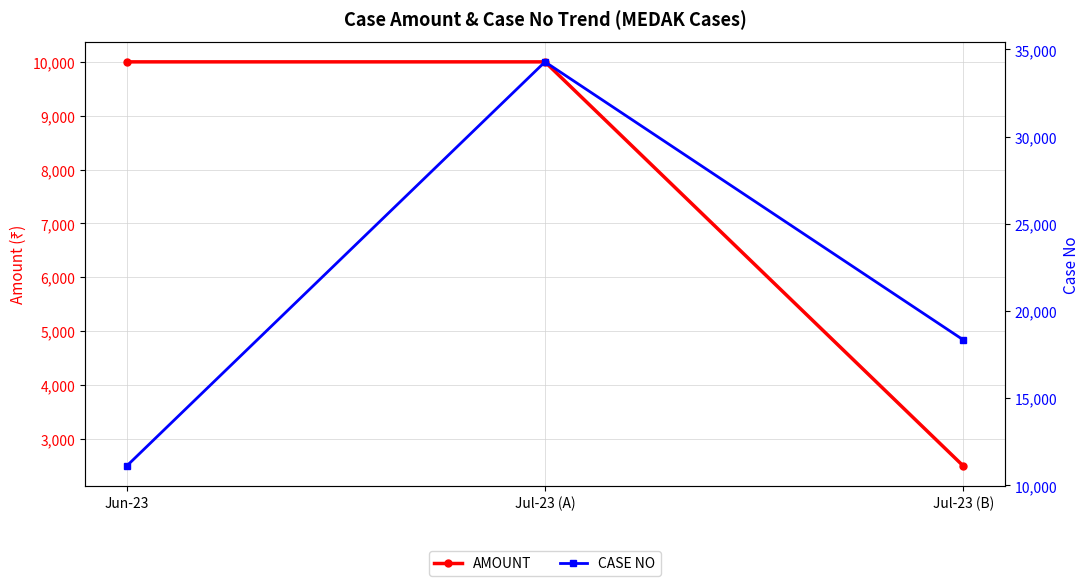

Reading right to left, list all the values displayed in this chart.

AMOUNT: 2500	10000	10000
CASE NO: 18348	34290	11119